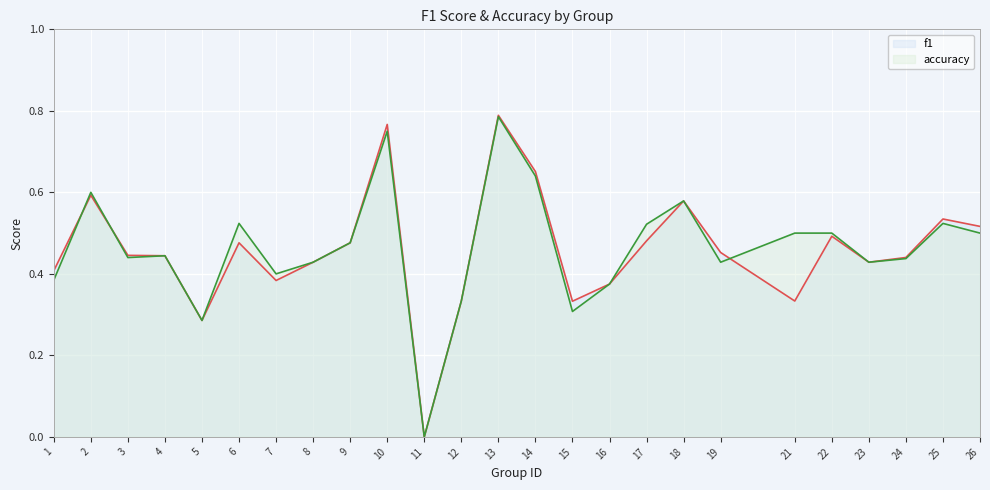

Count the number of data series in this chart.

2